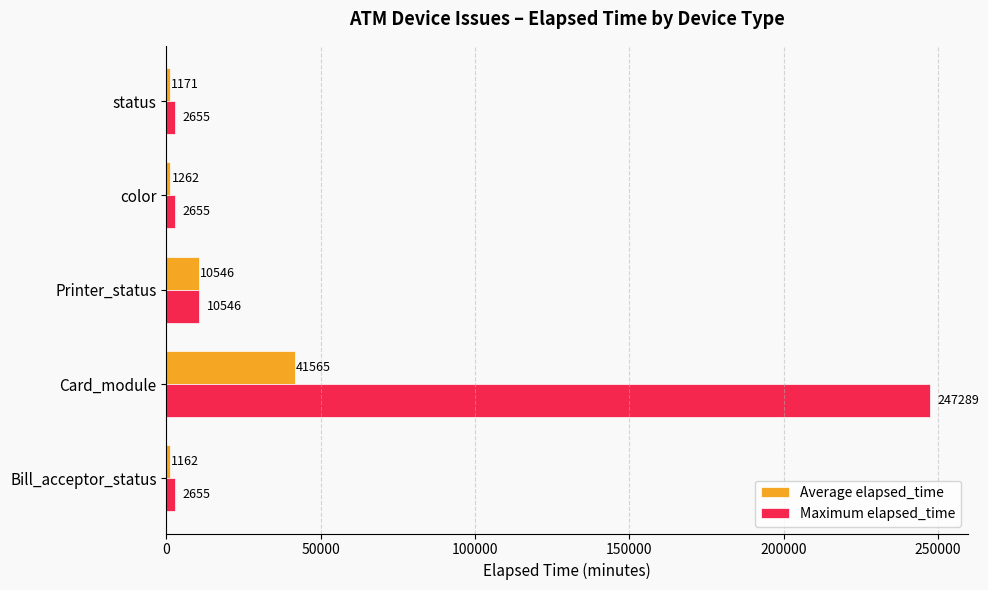

Count the number of data series in this chart.

2